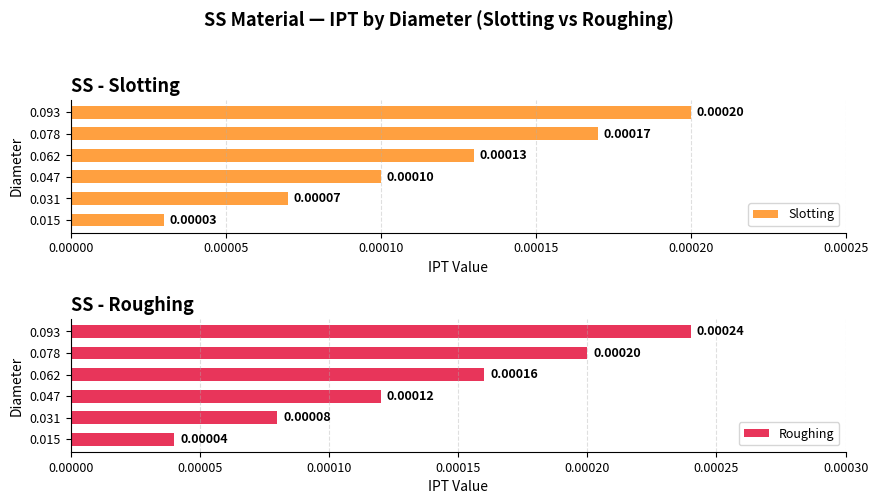

At 0.031, list the series in order from largest to smallest.

Roughing, Slotting